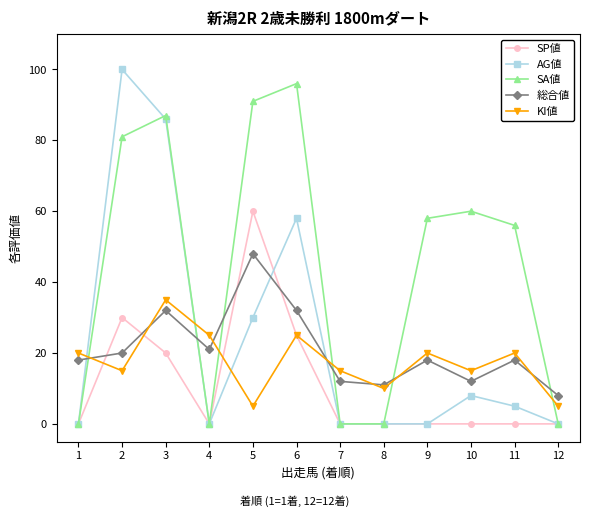

Is the value of KI値 at 5 greater than the value of SA値 at 4?

Yes